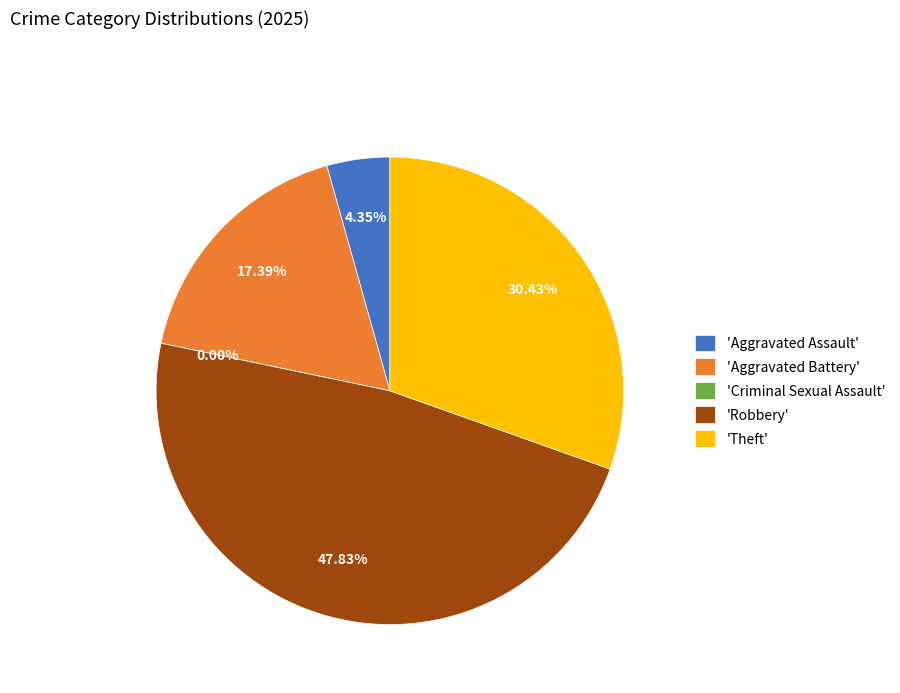

The Criminal Sexual Assault slice represents 7% of the pie. True or false?

False